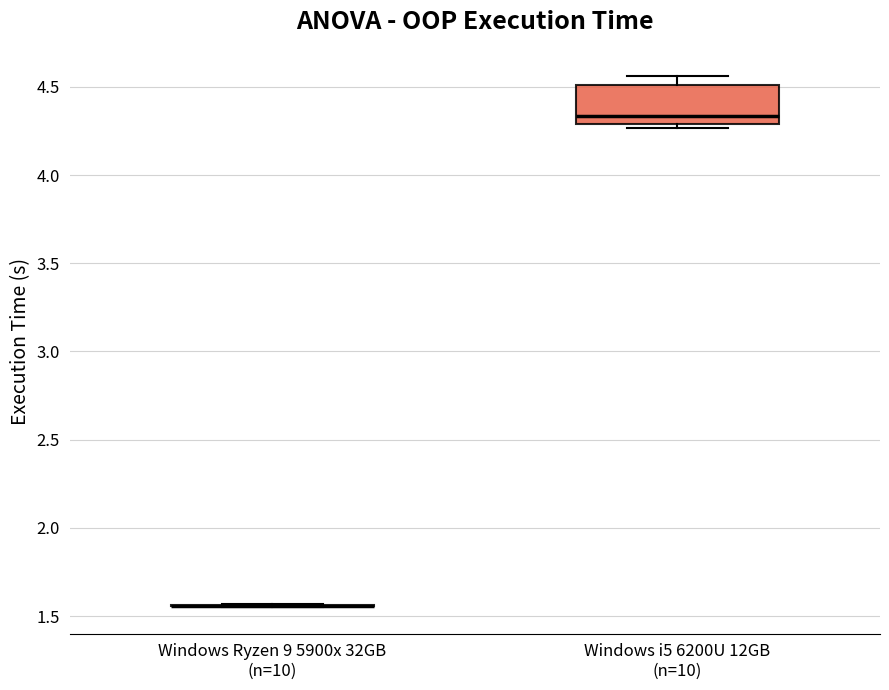

Which box is the tallest, from its lower edge to its upper edge?

Windows i5 6200U 12GB (n=10)